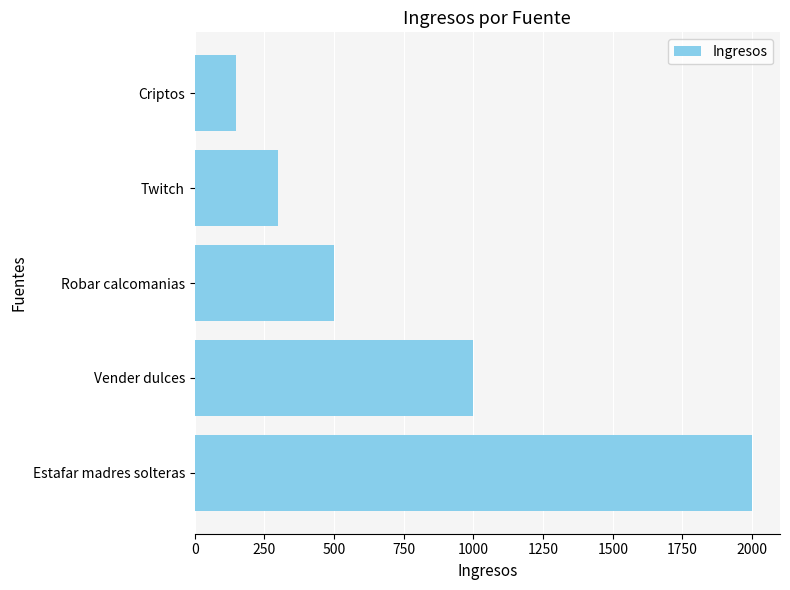

List the labels in order of value, smallest first.

Criptos, Twitch, Robar calcomanias, Vender dulces, Estafar madres solteras